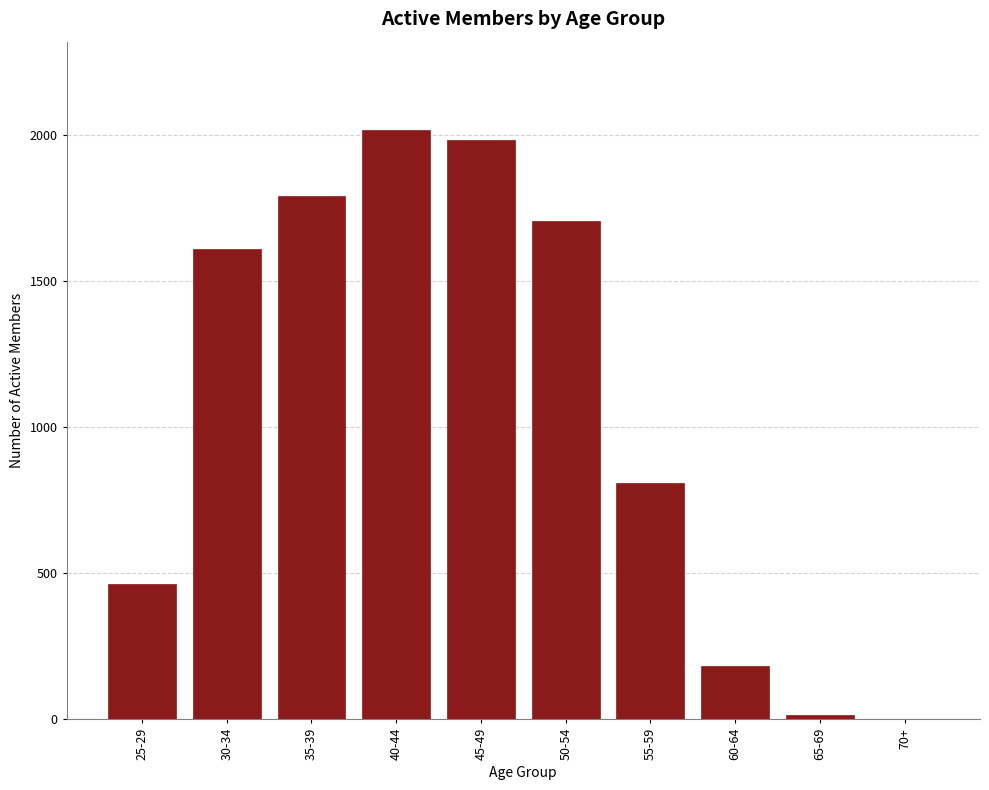

Reading left to right, what are all the values shown in this chart?

25-29=462	30-34=1609	35-39=1790	40-44=2016	45-49=1983	50-54=1703	55-59=809	60-64=182	65-69=14	70+=1